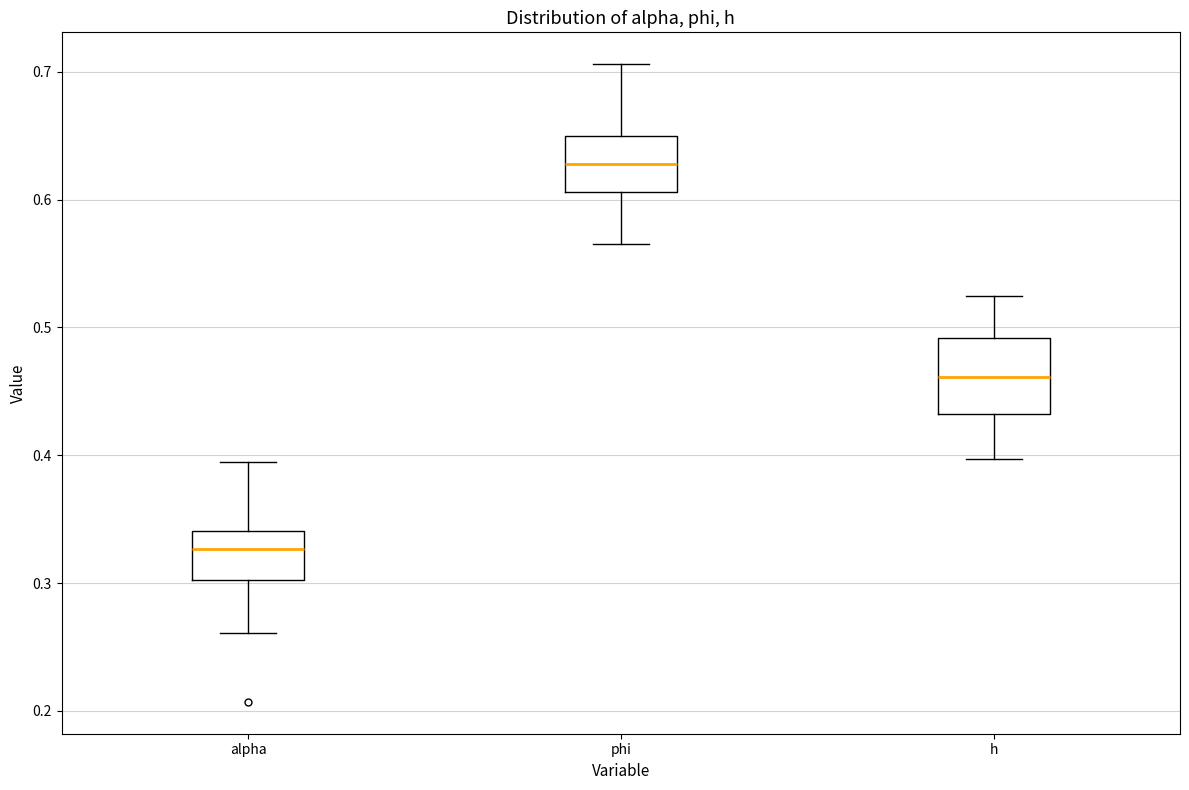

Which box's median line is the lowest?

alpha